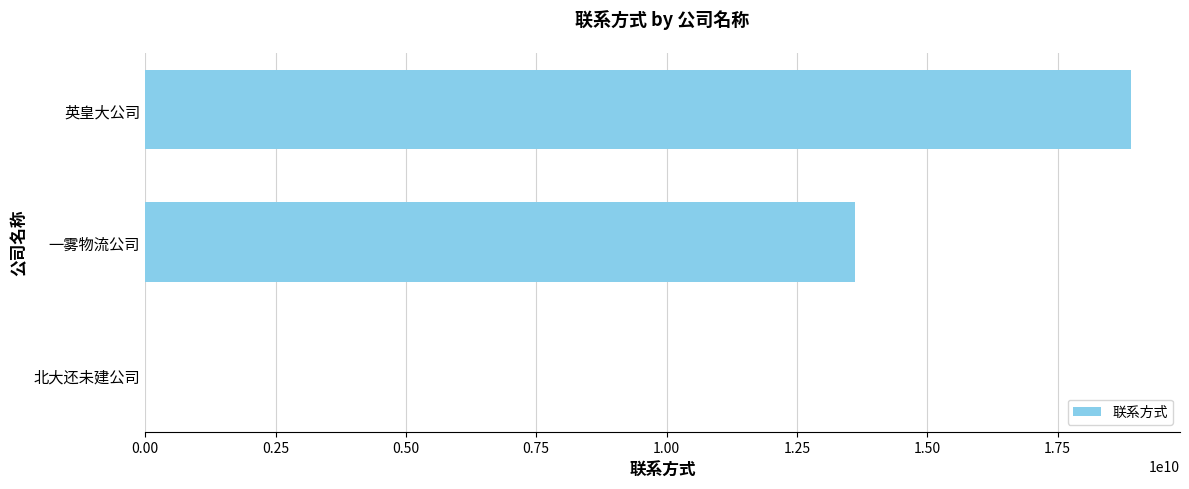

Are the bars horizontal?

Yes